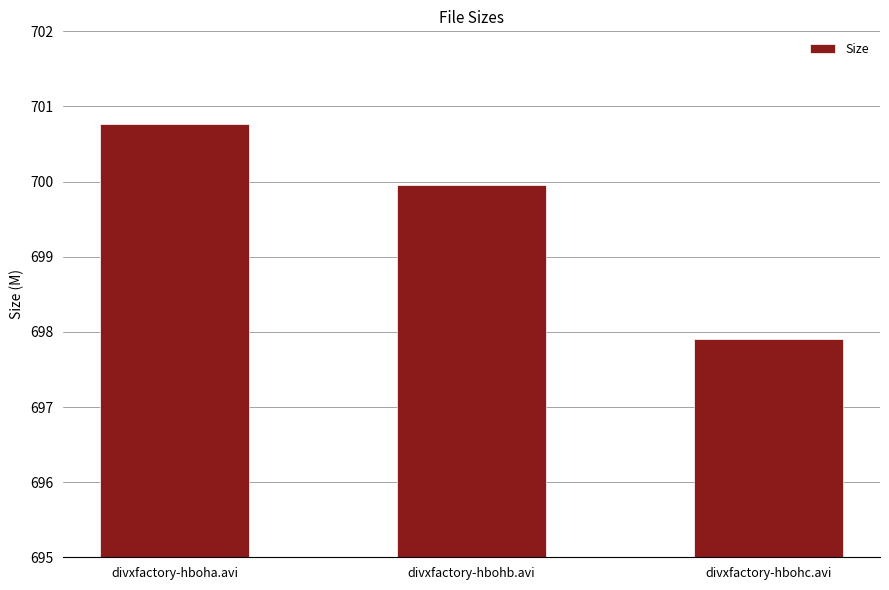

What is the maximum value shown in the chart?

700.8